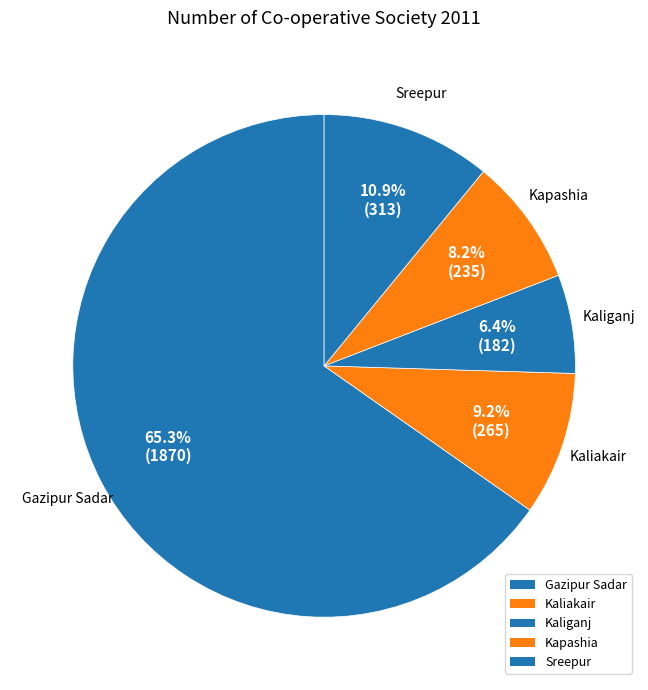

What is the largest slice in the pie chart?

Gazipur Sadar